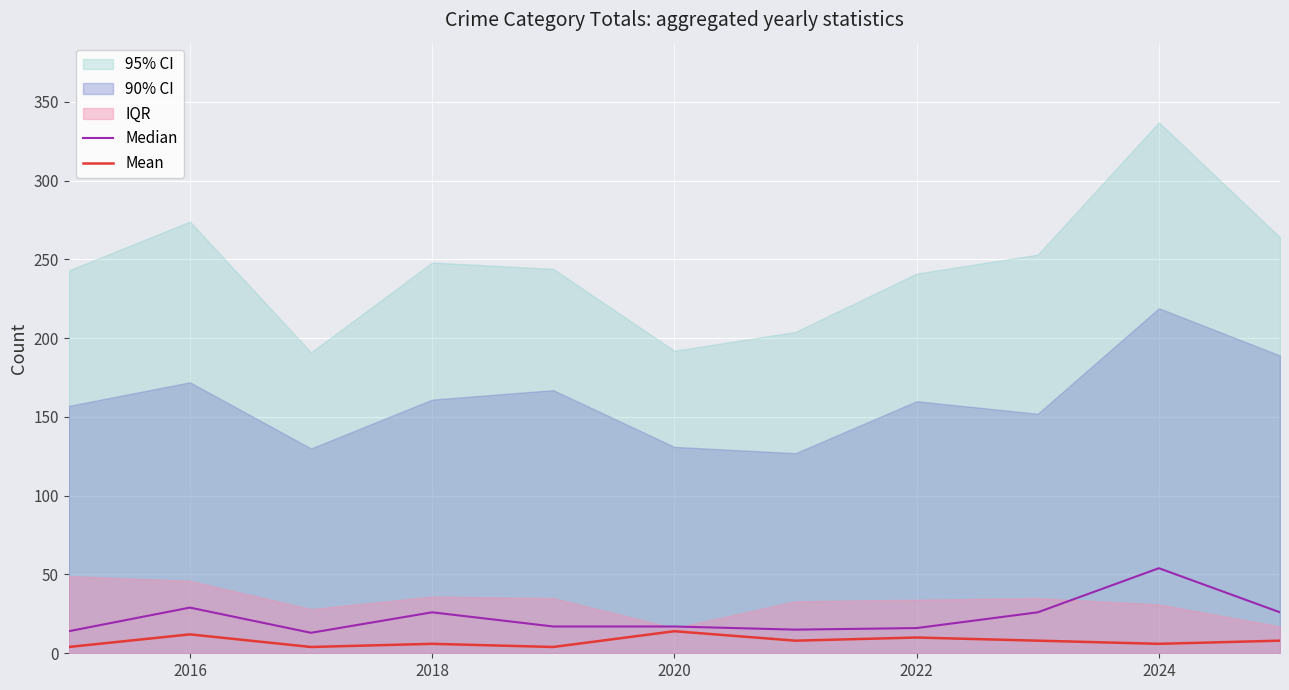

What is the minimum value shown in the chart?

4